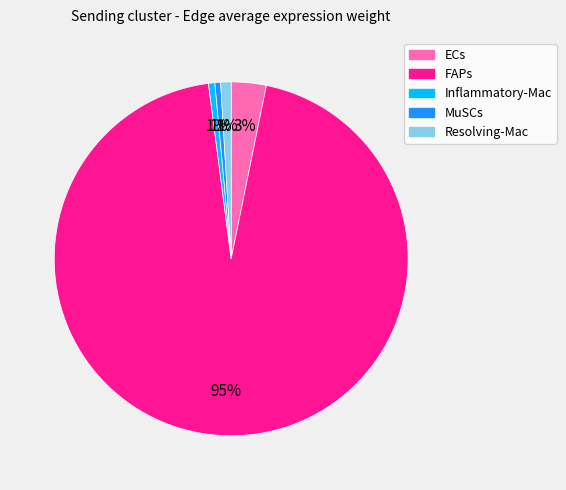

How many slices are in this pie chart?

5